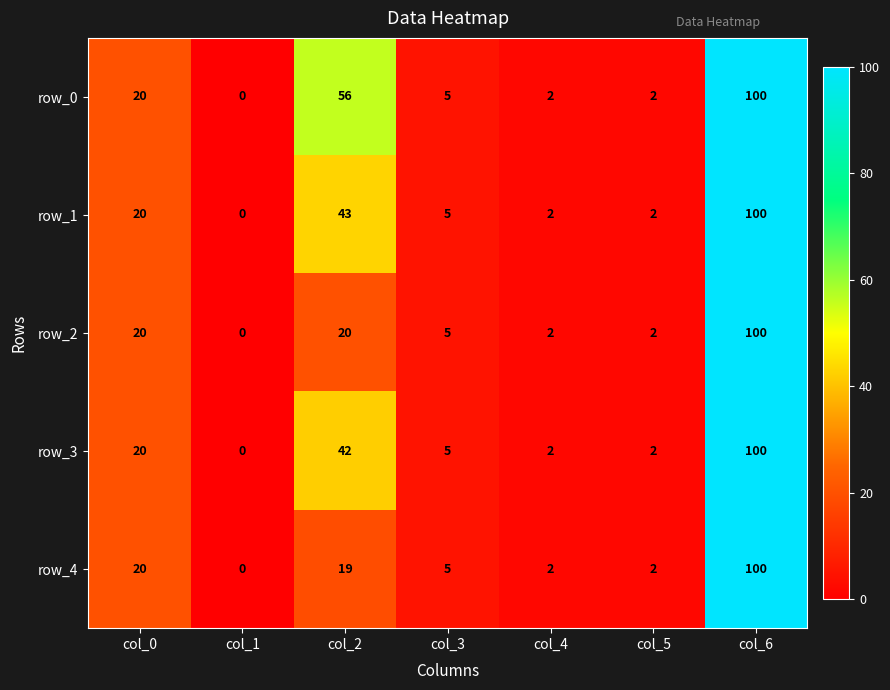

Rank the series at col_2 from lowest to highest value.

row_4, row_2, row_3, row_1, row_0